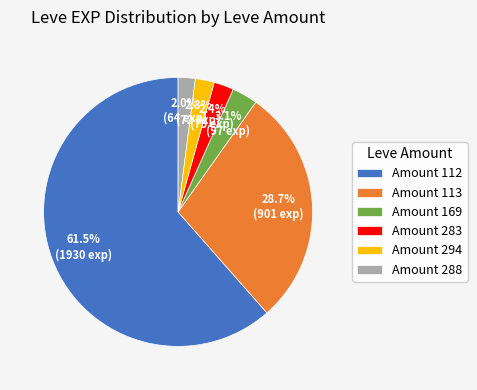

Does any single category account for the majority?

Yes